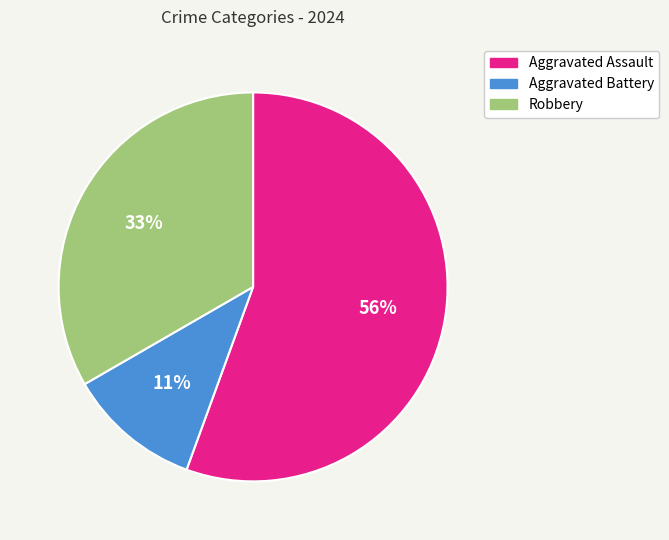

How many segments does this pie chart have?

3